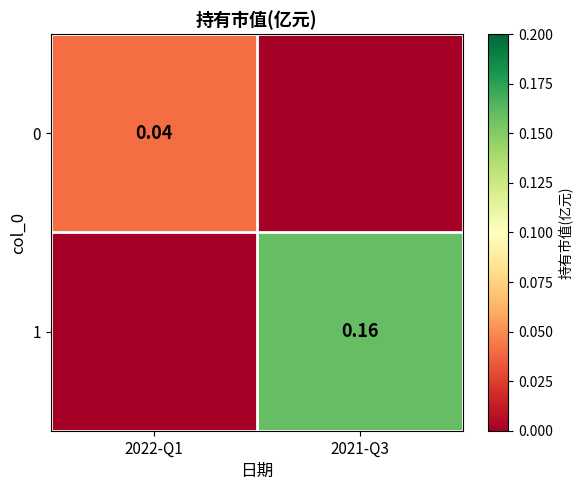

Is the value of 1 at 2021-Q3 greater than the value of 0 at 2022-Q1?

Yes